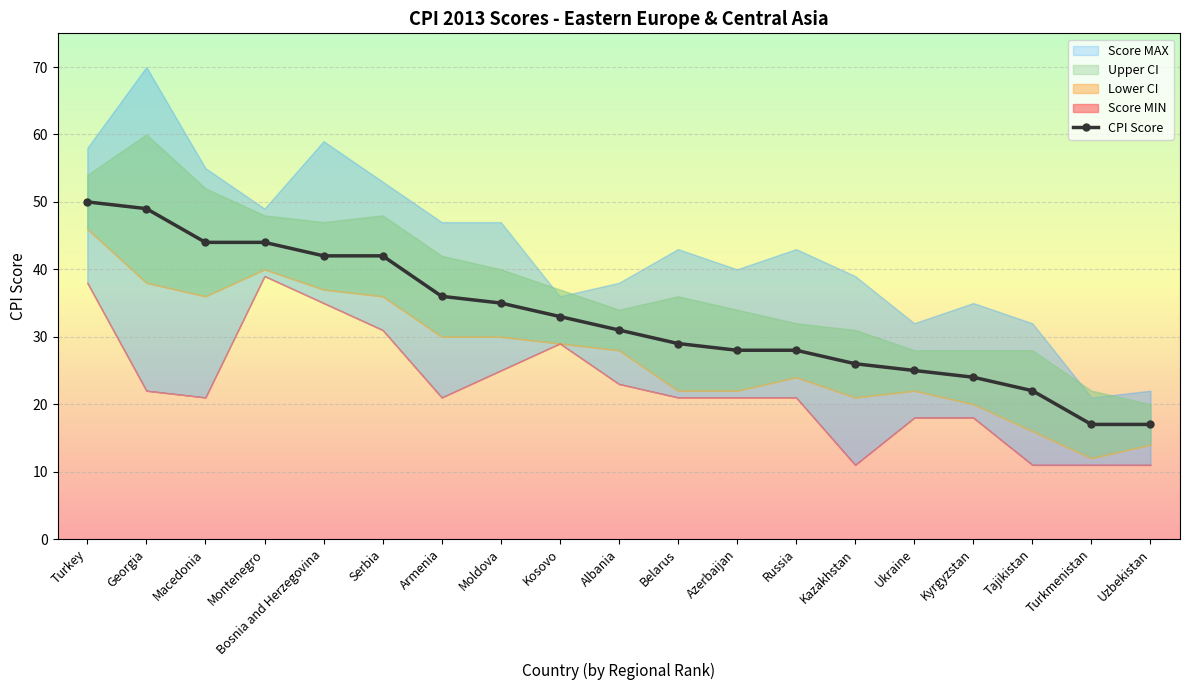

What is the value of the 10th point from the left?

31